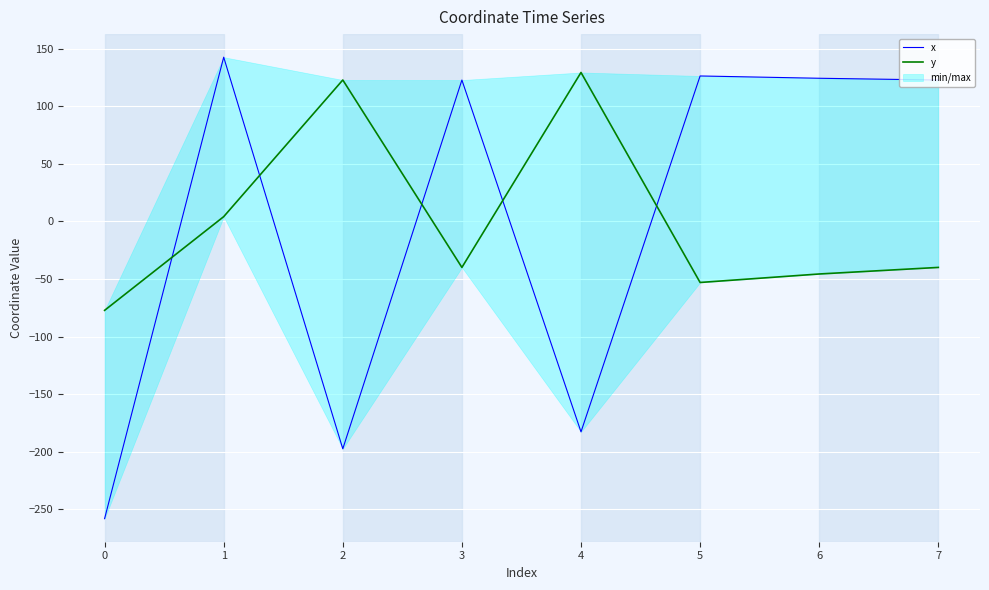

What is the difference between the y values at 4 and 5?

182.4